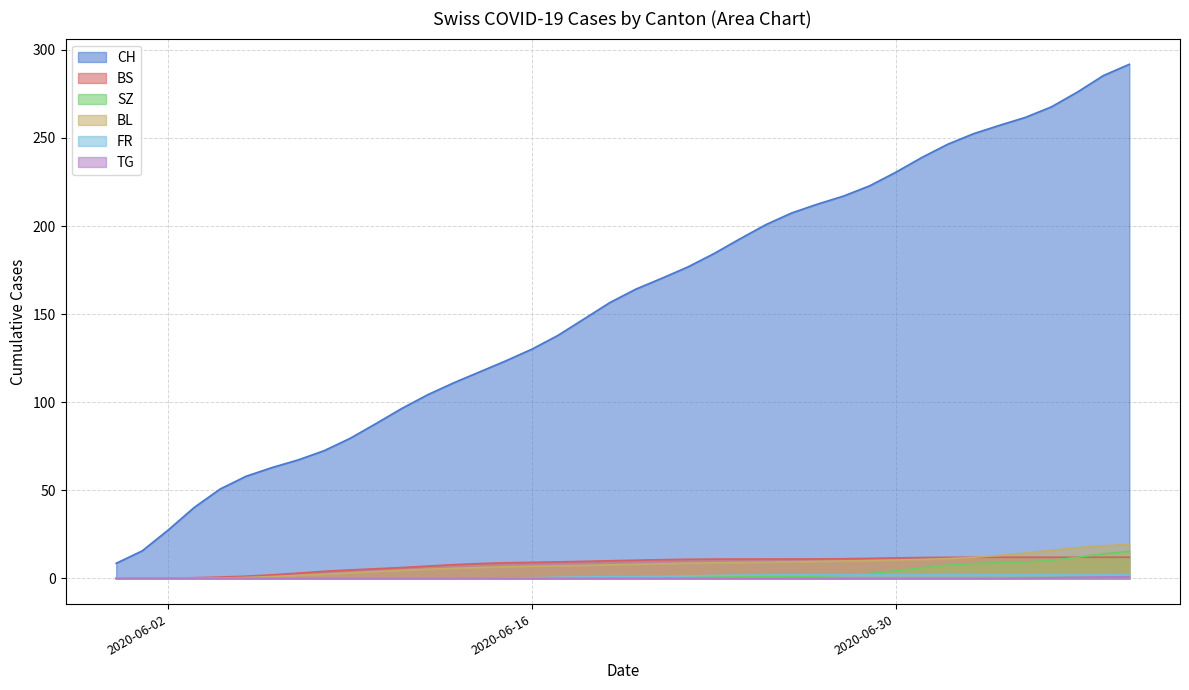

True or false: CH and BS intersect in this chart.

False